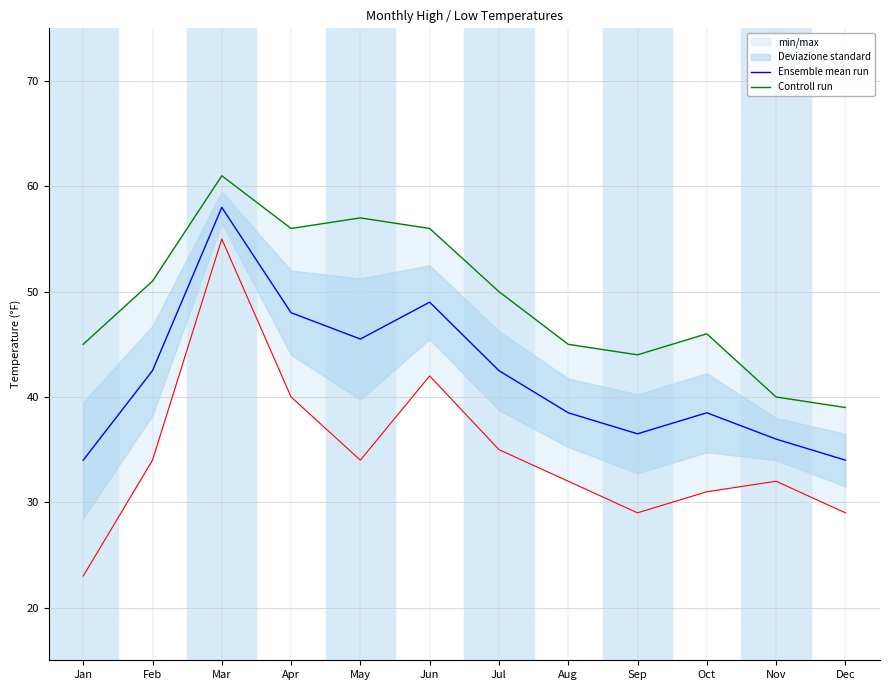

At how many categories does at least one series exceed 52?

4